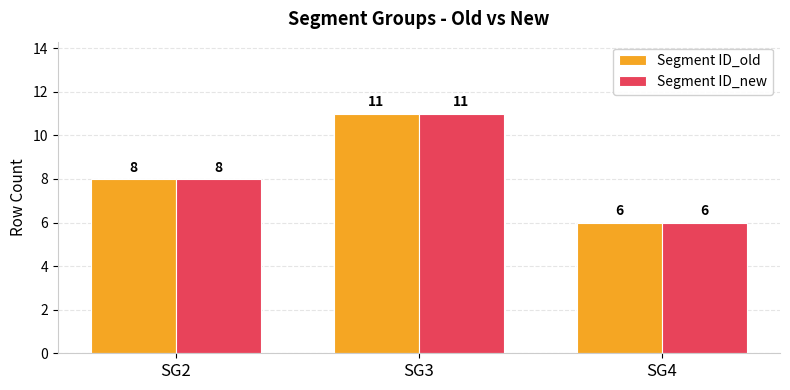

Is the value of Segment ID_new at SG3 greater than the value of Segment ID_old at SG4?

Yes